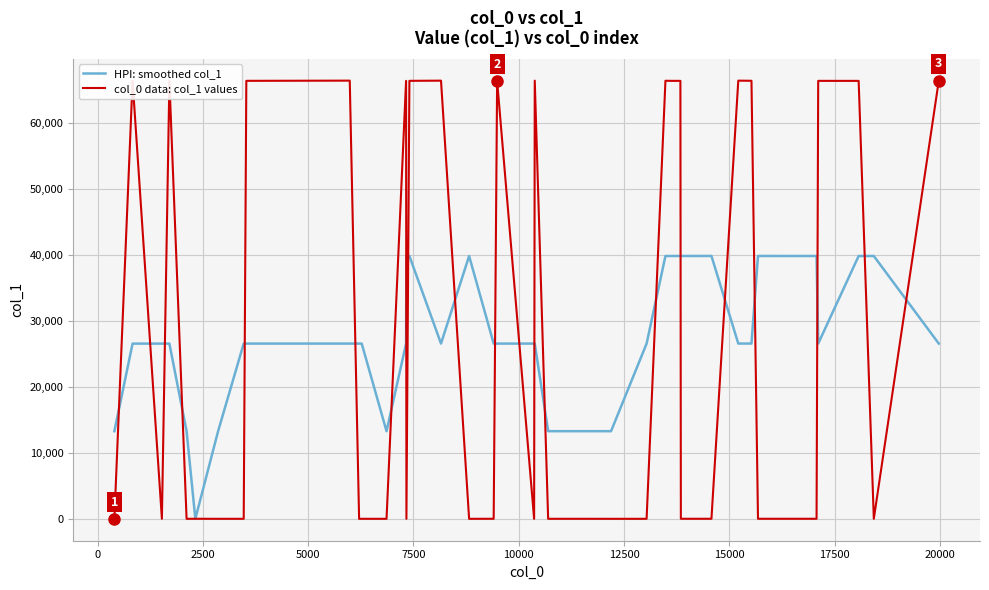

What is the sum of the HPI: smoothed col_1 values at 20000 and 5000?

53154.8